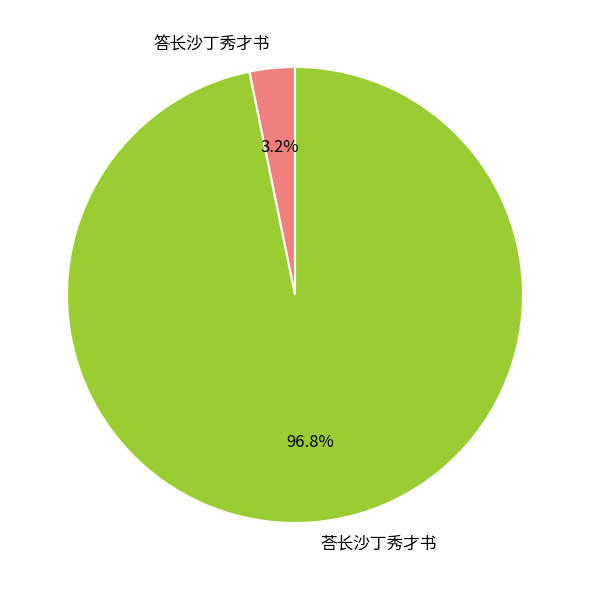

To the nearest percent, what is the difference between the 答长沙丁秀才书 and 荅长沙丁秀才书 slice percentages?

94%